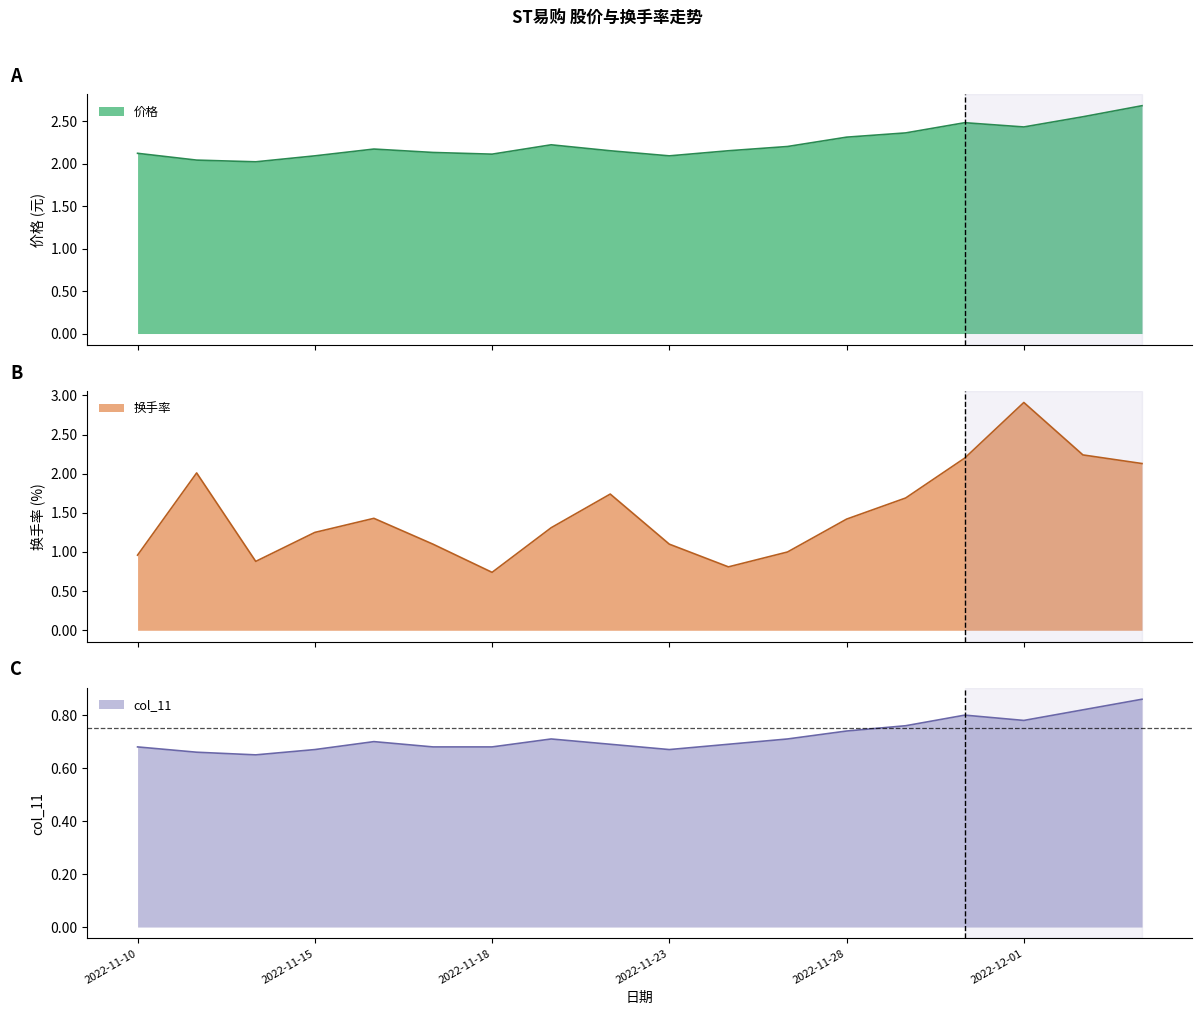

What is the value of the 价格 point at the 8th from the left?

2.2